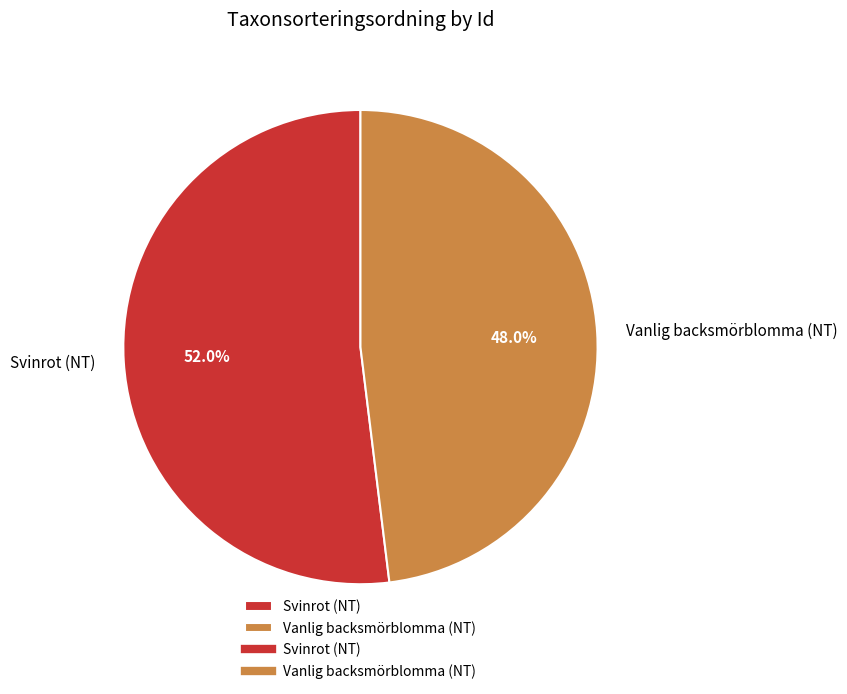

Which category has the smallest portion of the pie?

Vanlig backsmörblomma (NT)